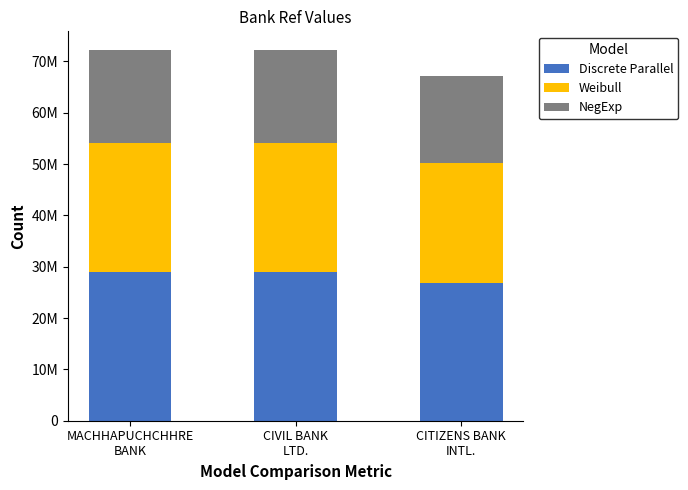

Does the chart contain stacked bars?

Yes